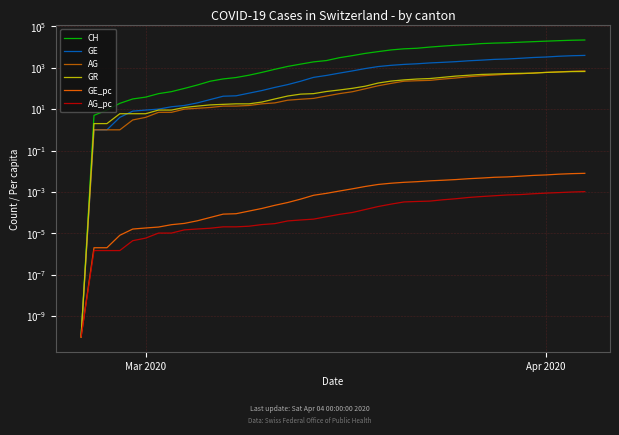

Which series has the largest total across all categories?

CH